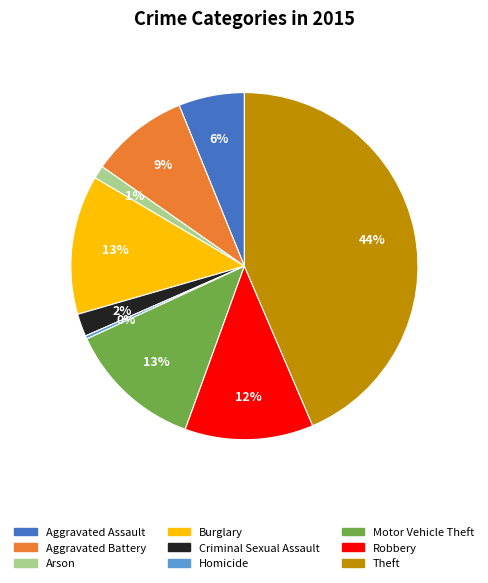

To the nearest percent, what is the average slice percentage?

11%